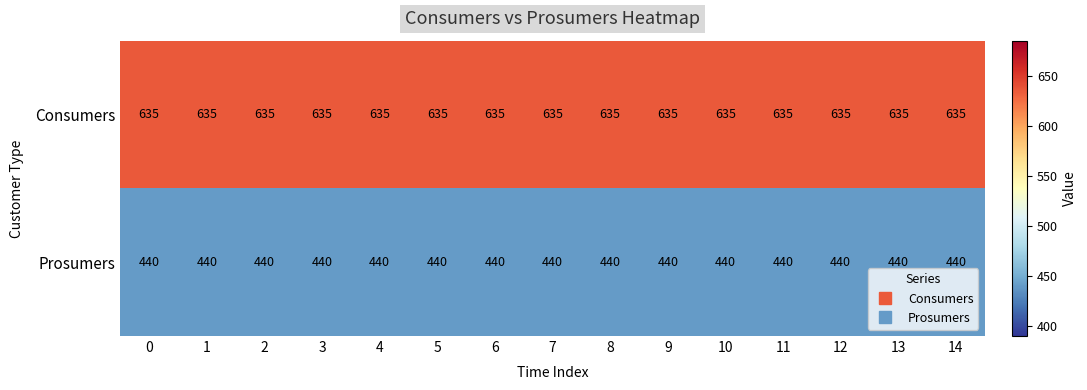

The Consumers series shows 635 at 3. True or false?

True